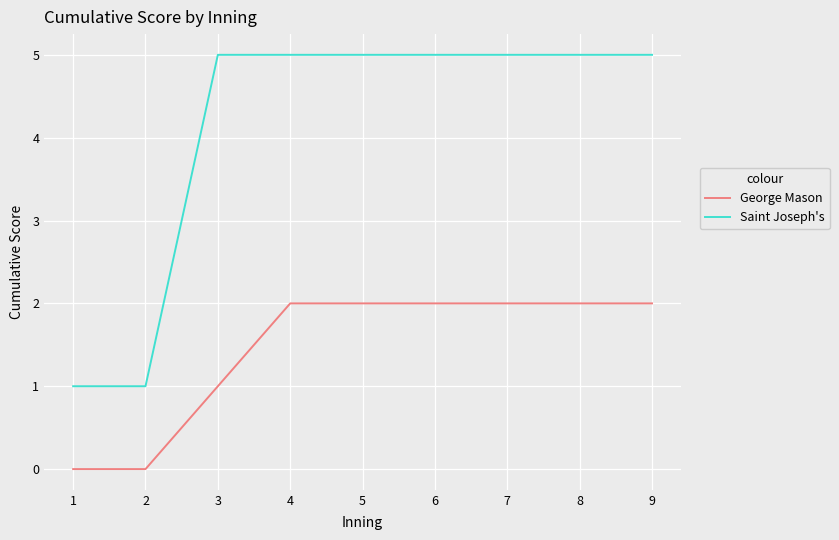

True or false: George Mason and Saint Joseph's cross at least once.

False